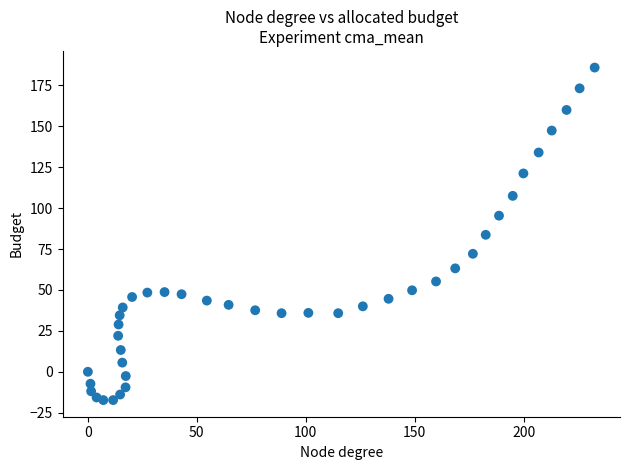

What is the range of X values (max minus min)?

232.6